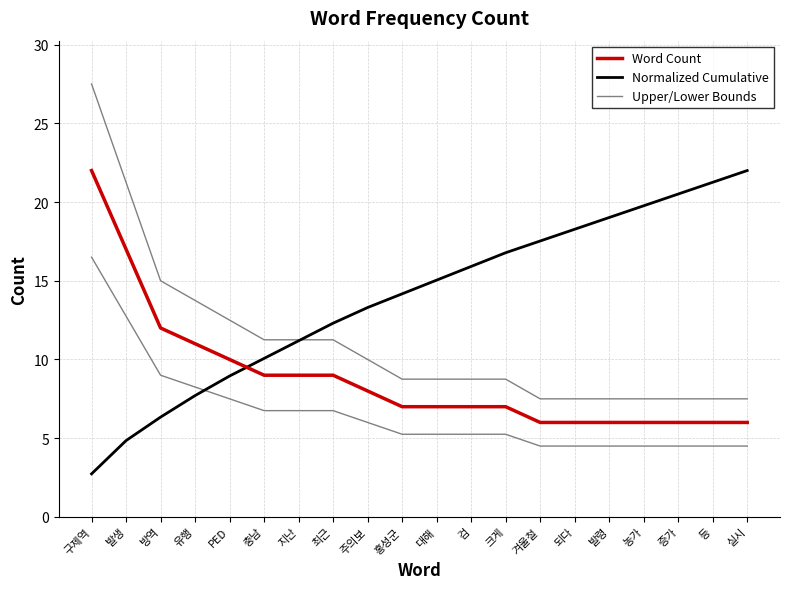

What is the value of the Word Count point at the 13th from the left?

7.0